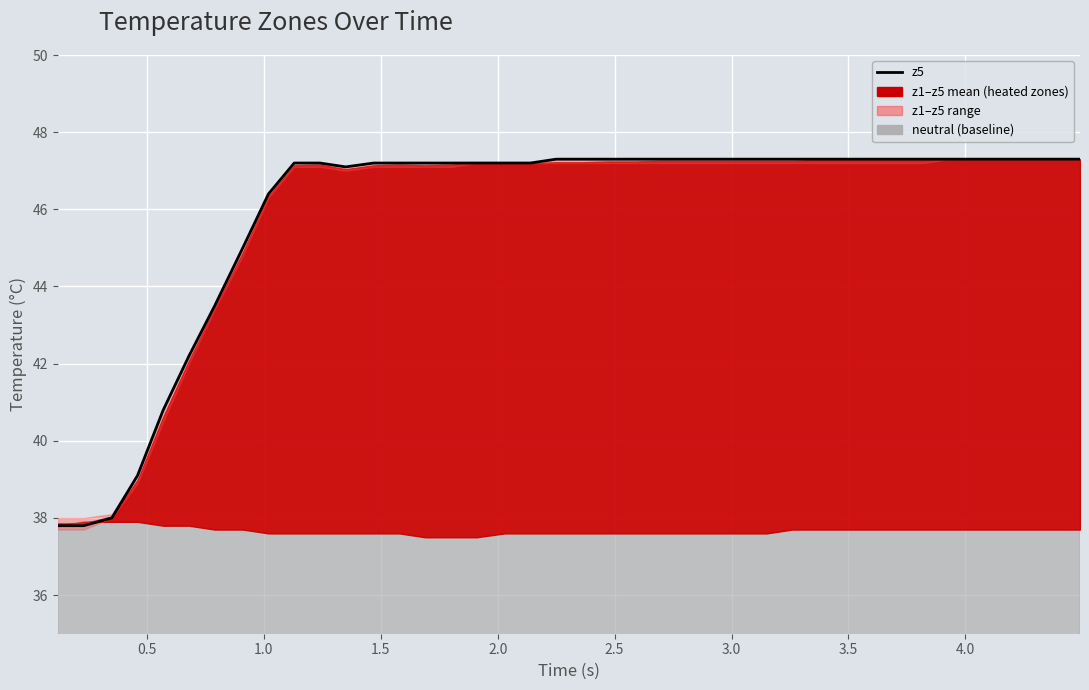

How many lines are shown in the chart?

1